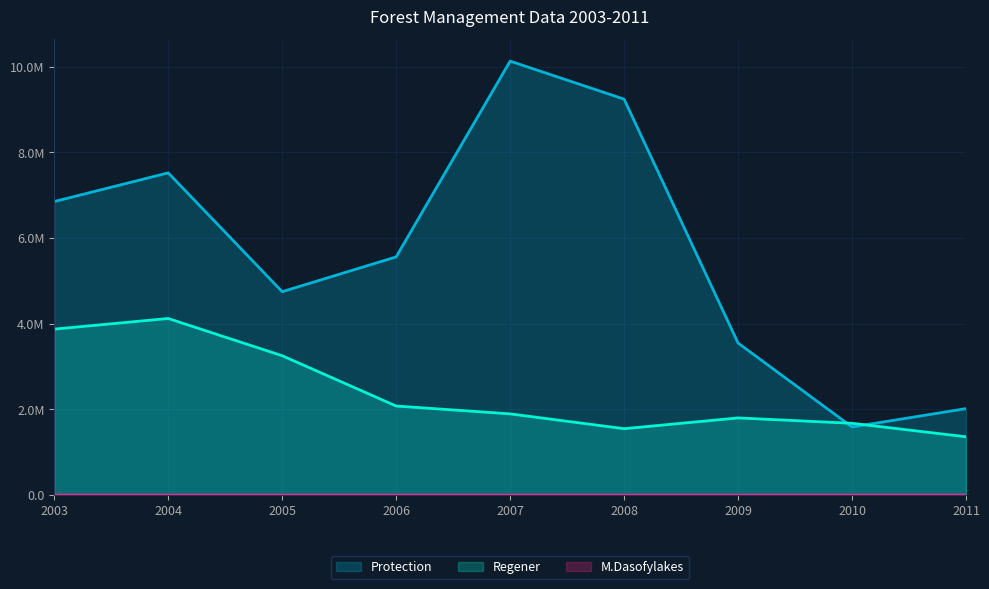

Which has a higher value, 2006 or 2003?

2003